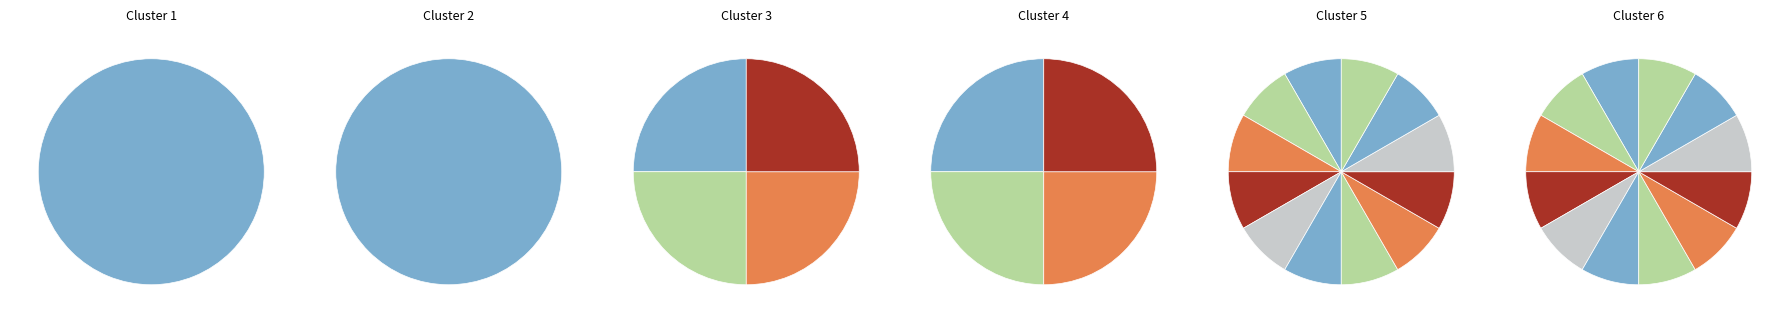

Rank the categories by value from highest to lowest.

3, 4, 1, 2, neighbor_num_values